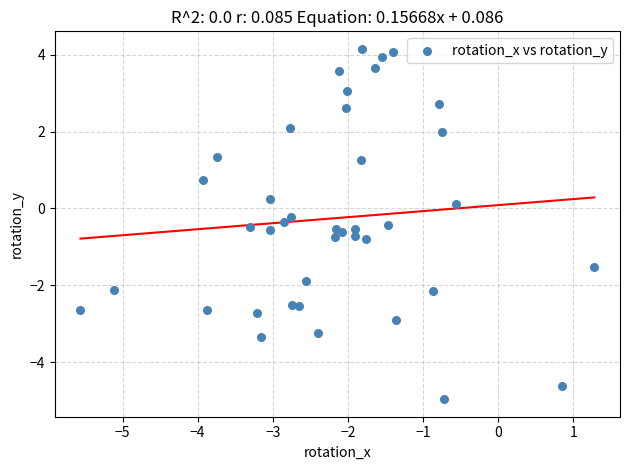

What is the range of Y values (max minus min)?

9.1